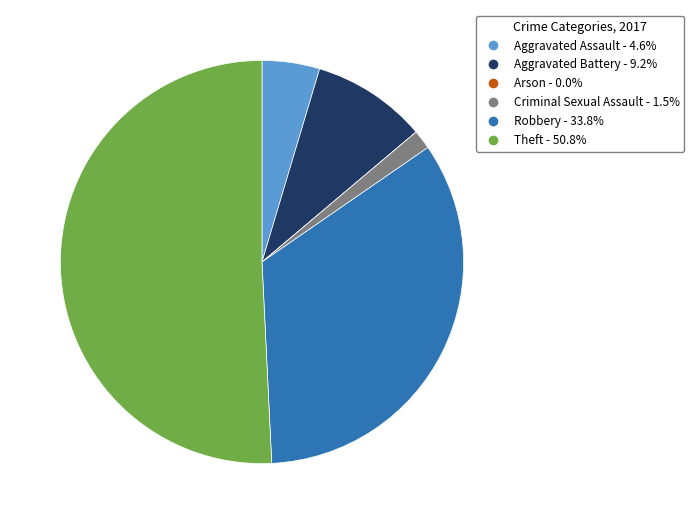

Which has a higher value, Criminal Sexual Assault or Robbery?

Robbery